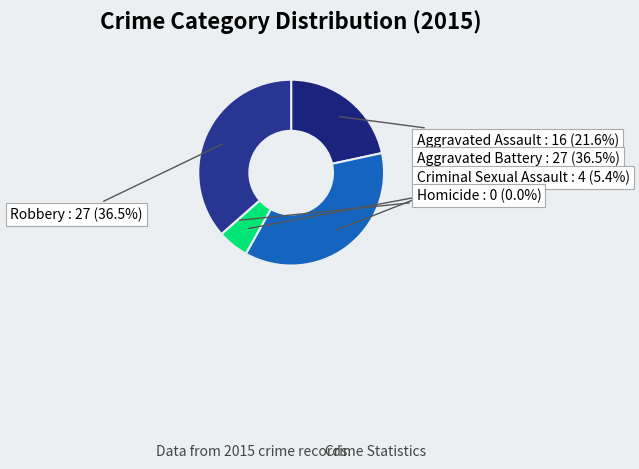

Combined, what portion of the pie is Aggravated Assault and Homicide?

21.6%